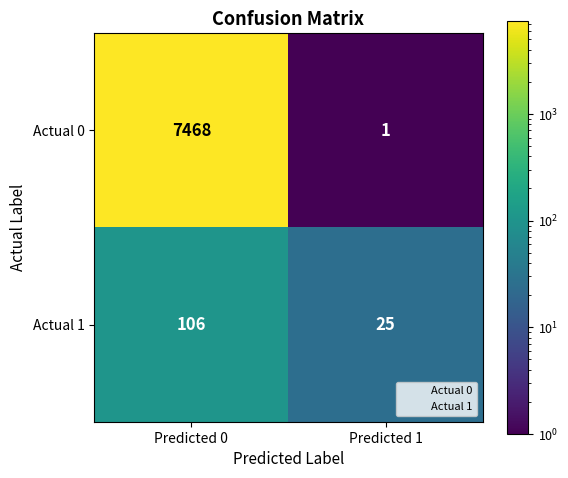

What is the maximum value shown in the chart?

7468